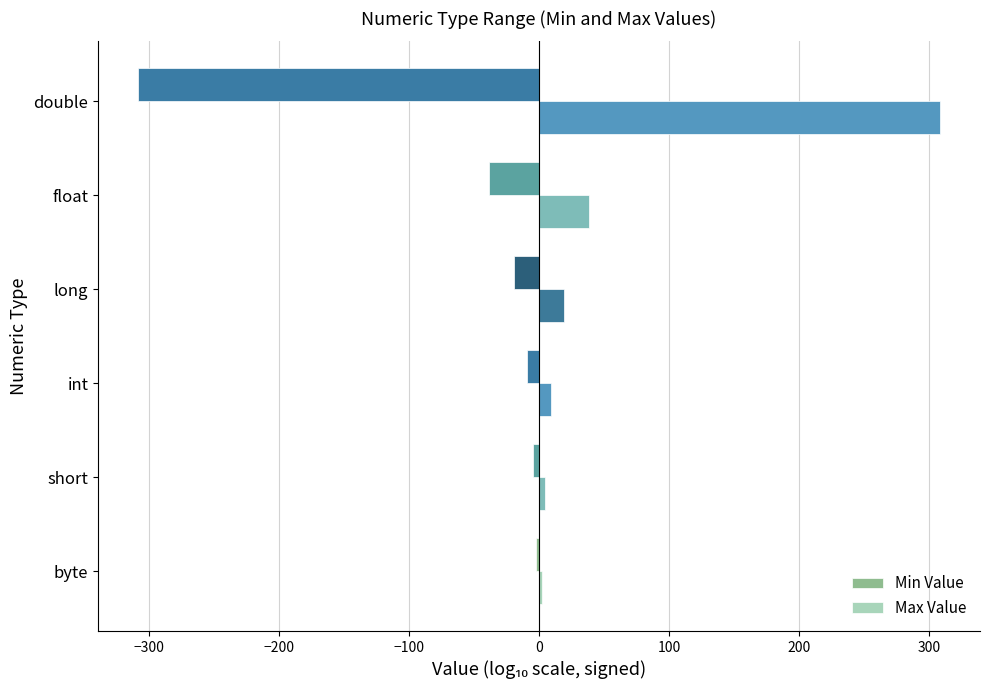

The Min Value series shows -308.3 at double. True or false?

True